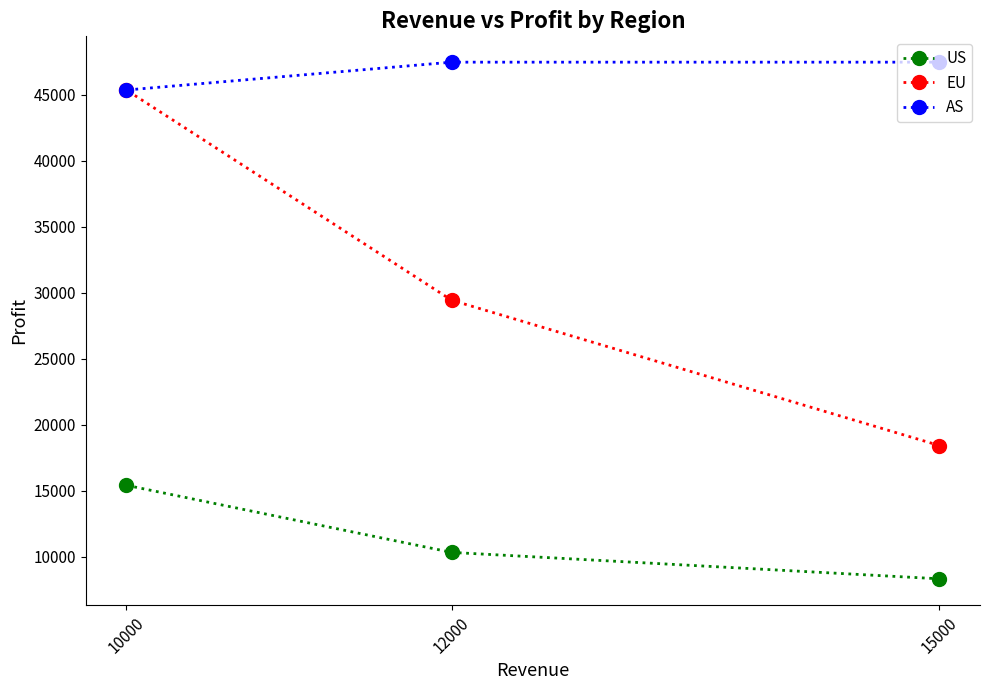

What are all the series names shown in the legend?

US, EU, AS